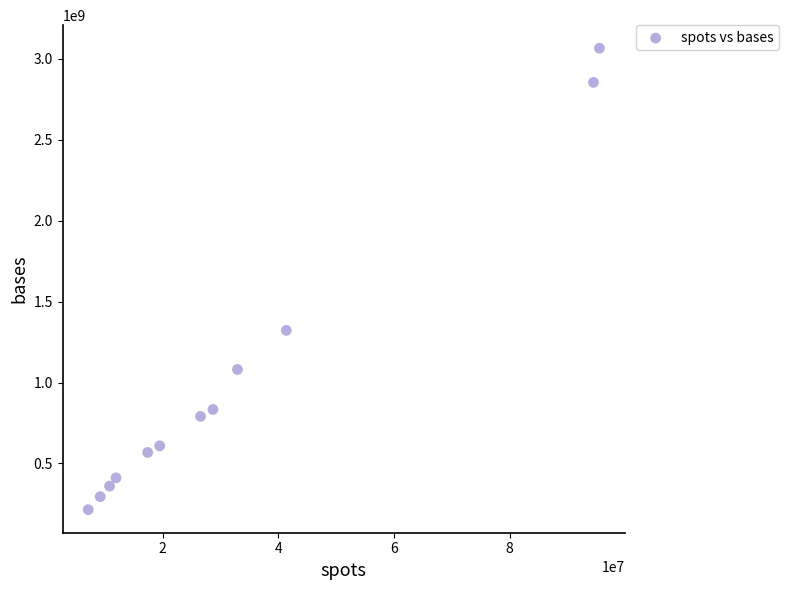

What is the average Y value?

1033607218